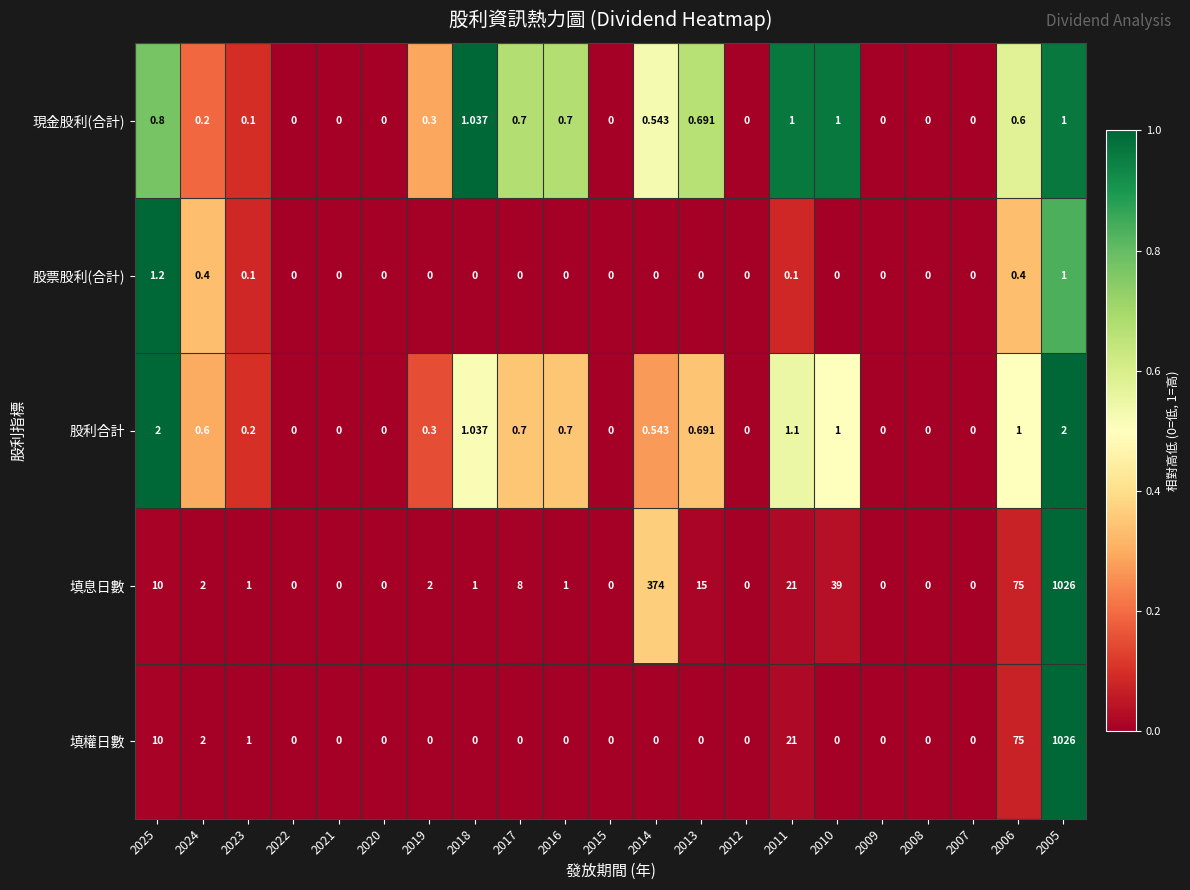

Which series has the largest total across all categories?

填息日數